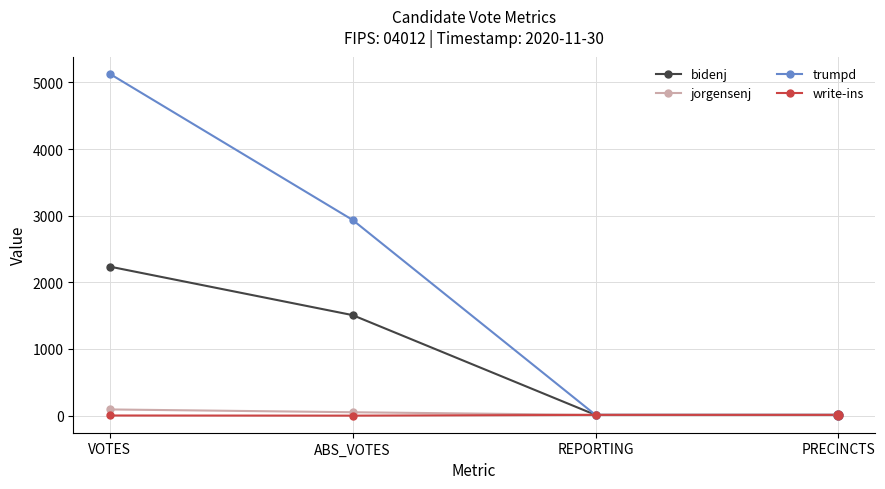

What is the total value across all series at REPORTING?

44